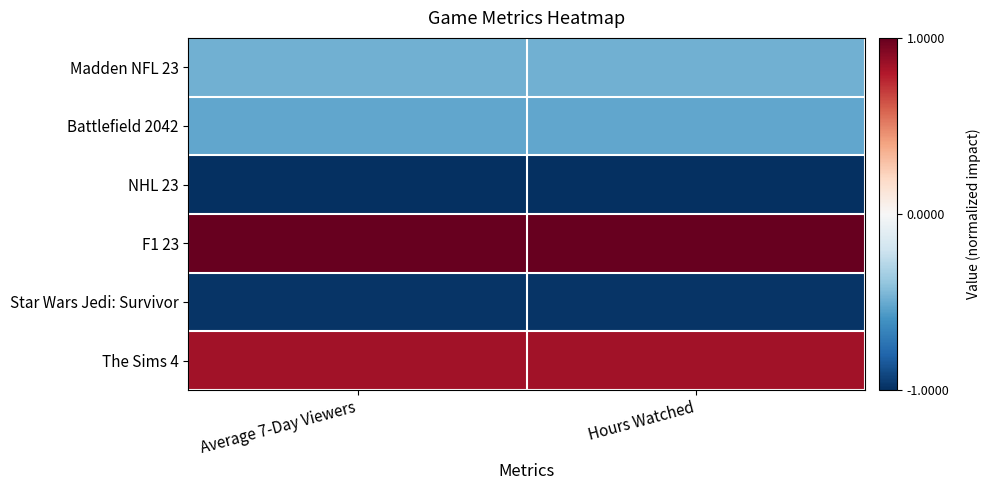

Which series changed the most between Average 7-Day Viewers and Hours Watched?

Madden NFL 23